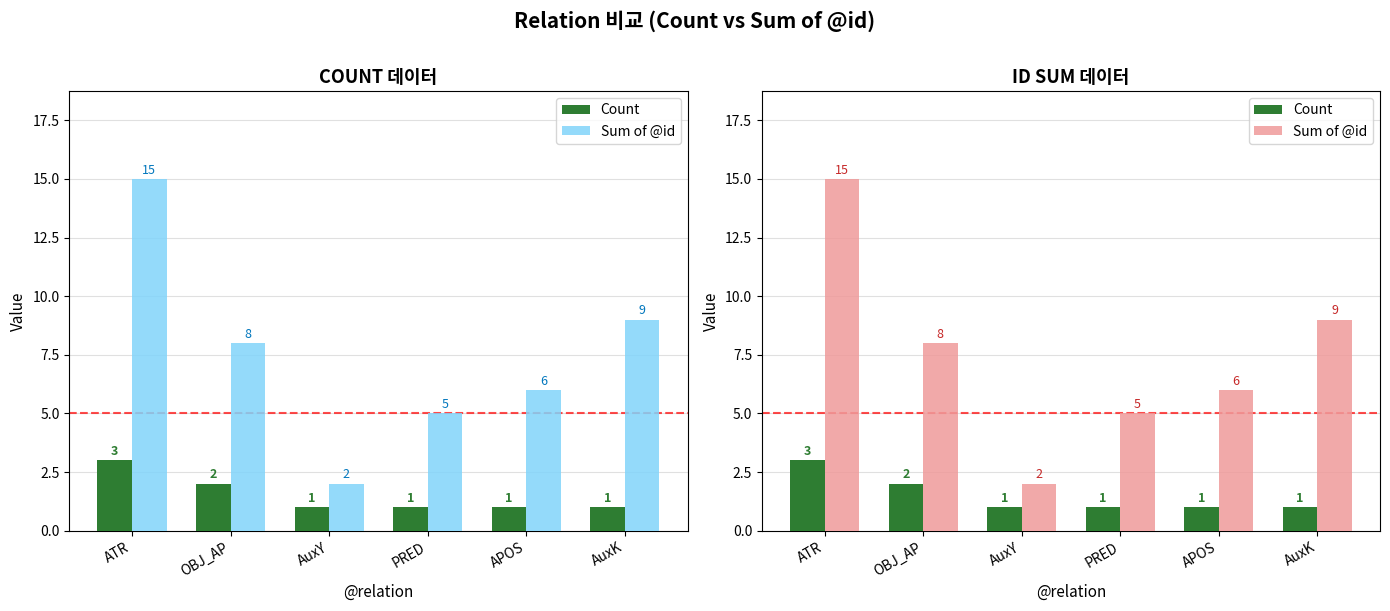

Rank the series by their maximum value, from lowest to highest.

Count, Sum of @id